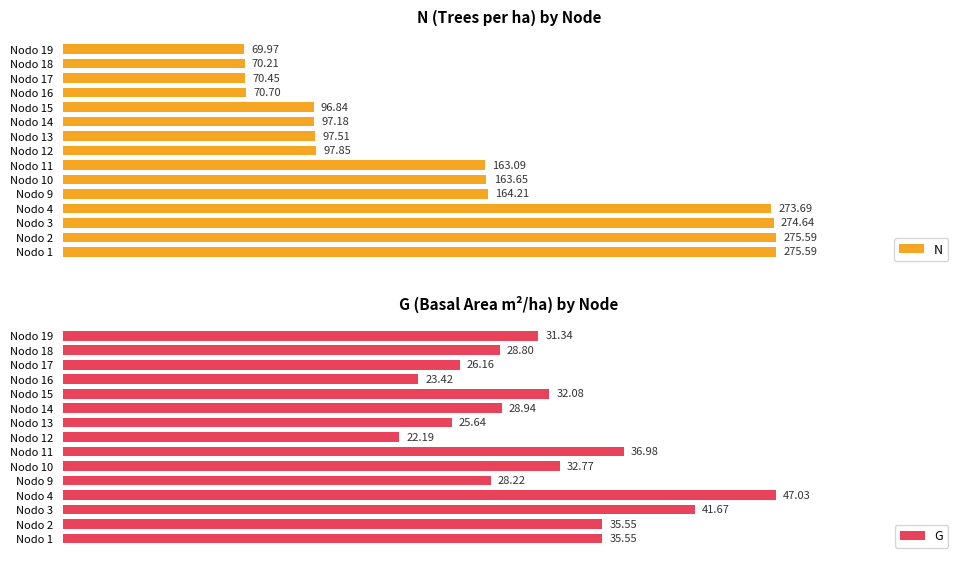

At Nodo 13, list the series in order from smallest to largest.

G, N